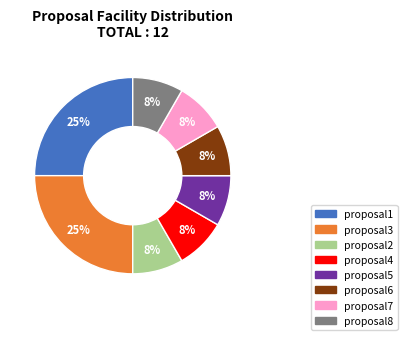

To the nearest percent, what is the difference between the largest and smallest slice percentages?

17%